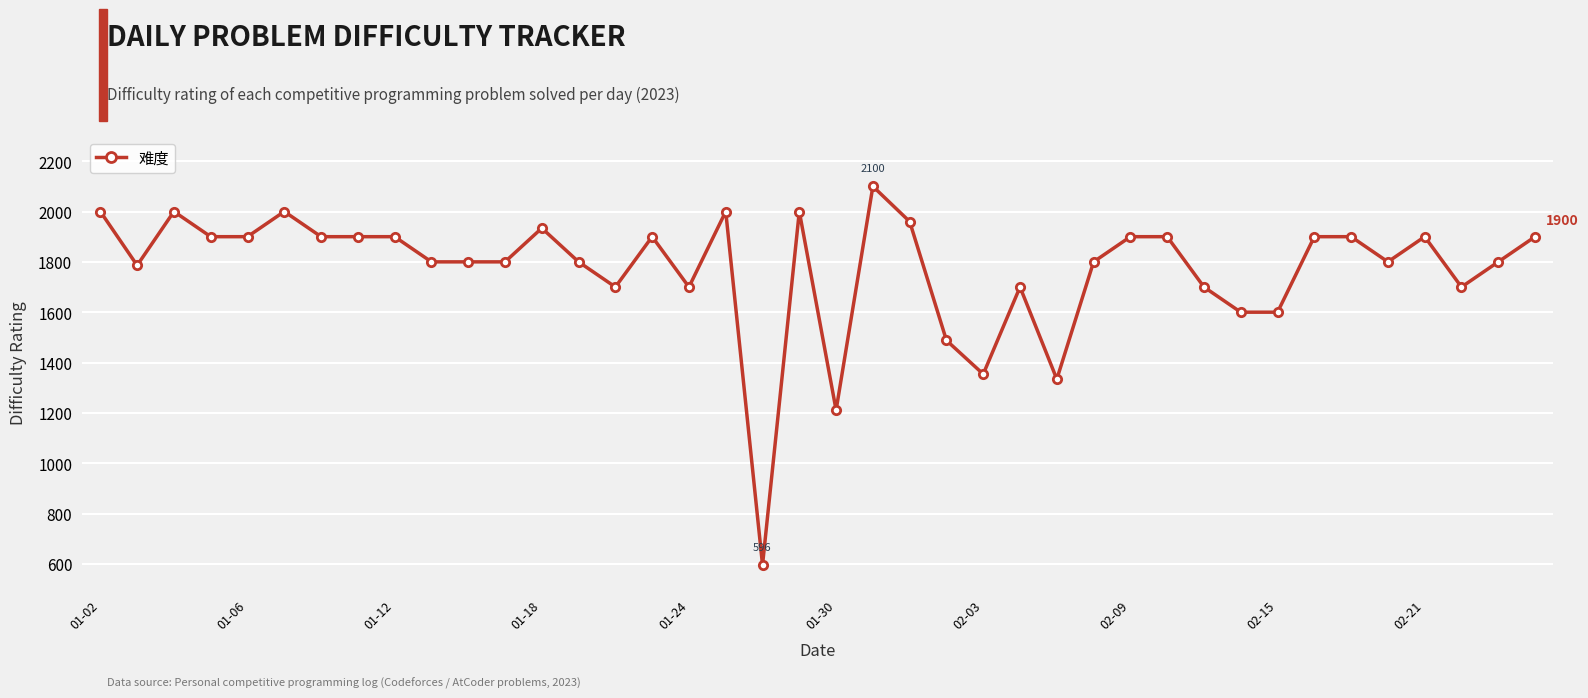

What is the greatest value displayed?

2100